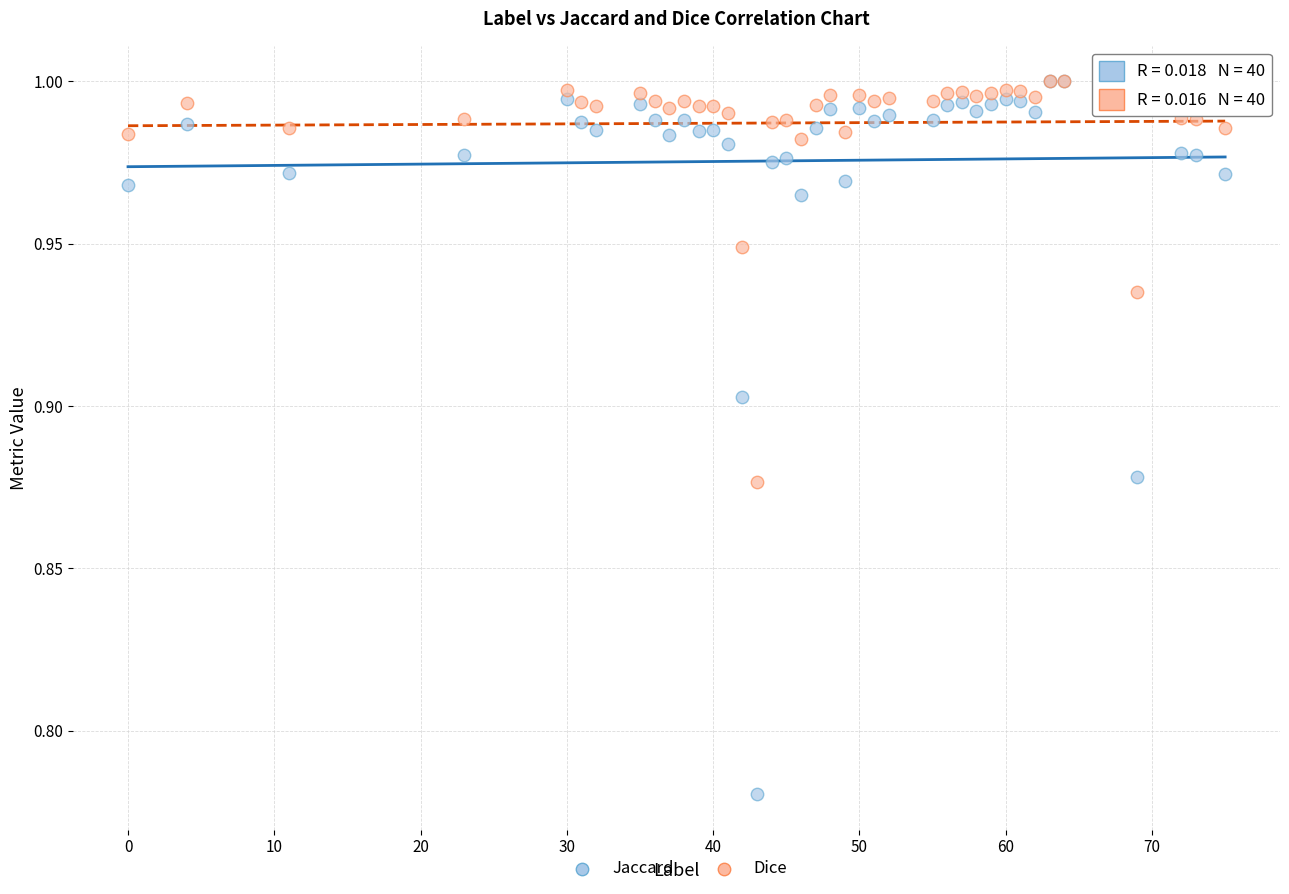

What are all the series names shown in the legend?

Jaccard, Dice